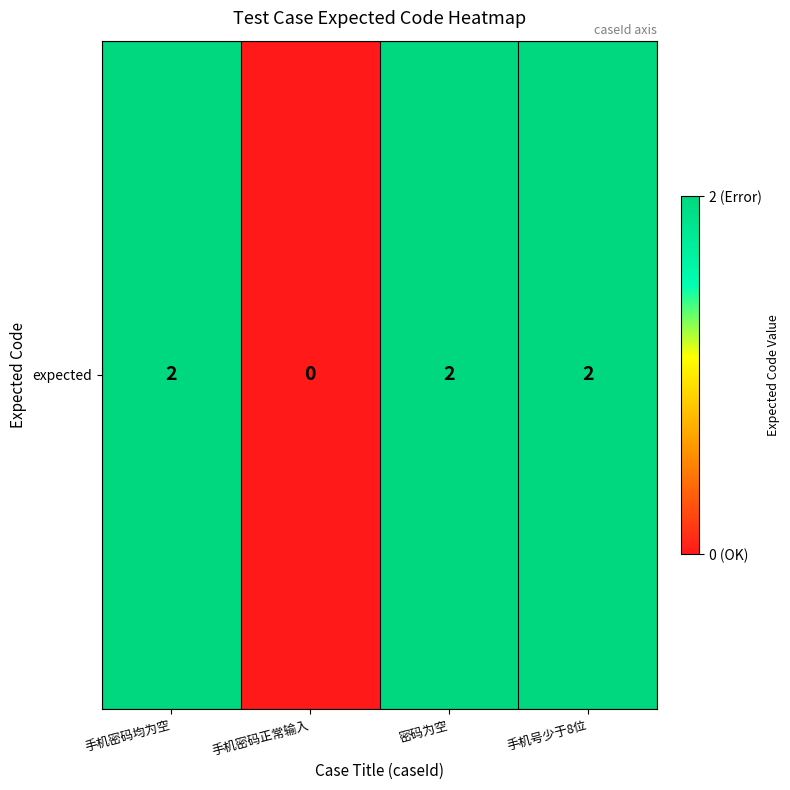

Which has a higher value, 手机号少于8位 or 手机密码均为空?

手机号少于8位